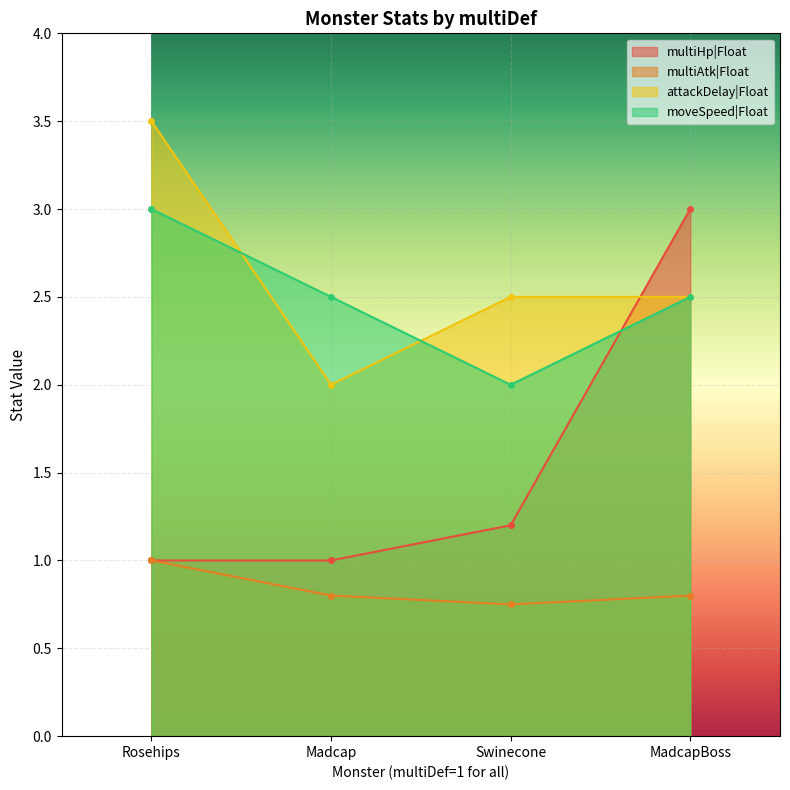

Between Madcap and Swinecone, which series saw the biggest shift?

attackDelay|Float